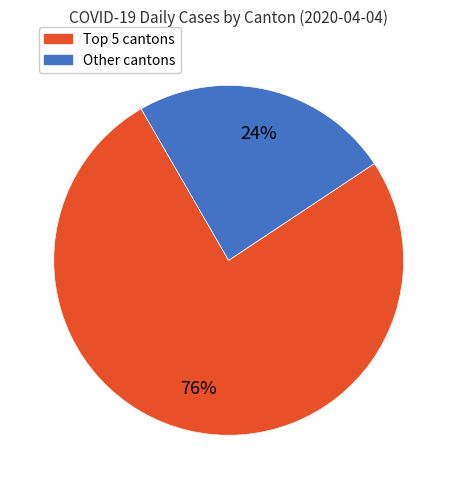

The Other cantons slice represents 24% of the pie. True or false?

True